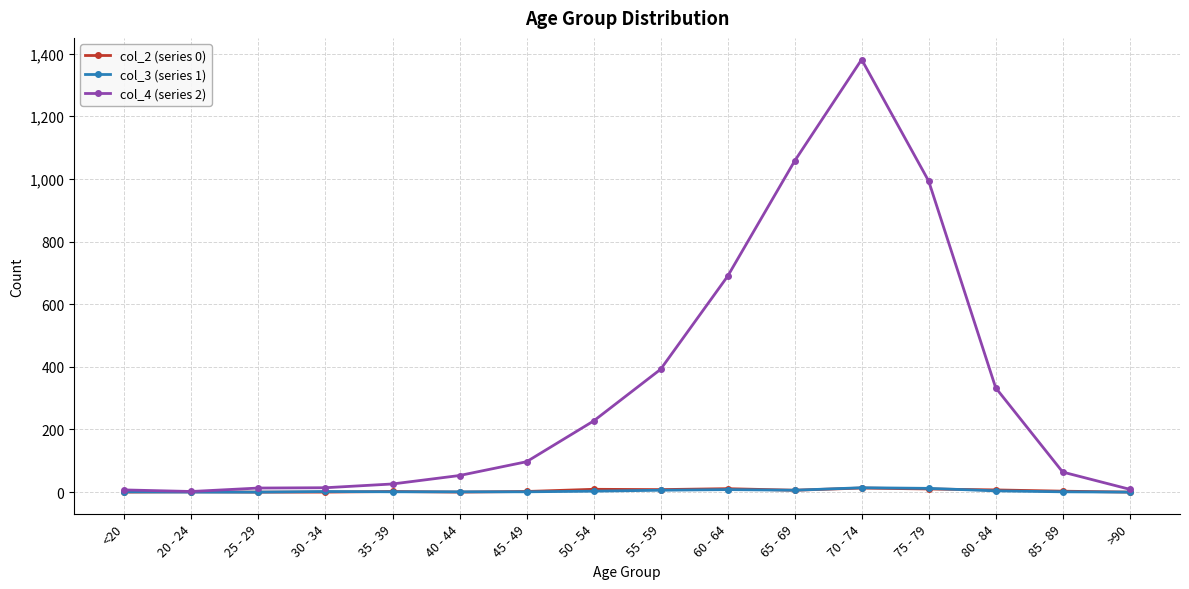

Does the chart have visible grid lines?

Yes